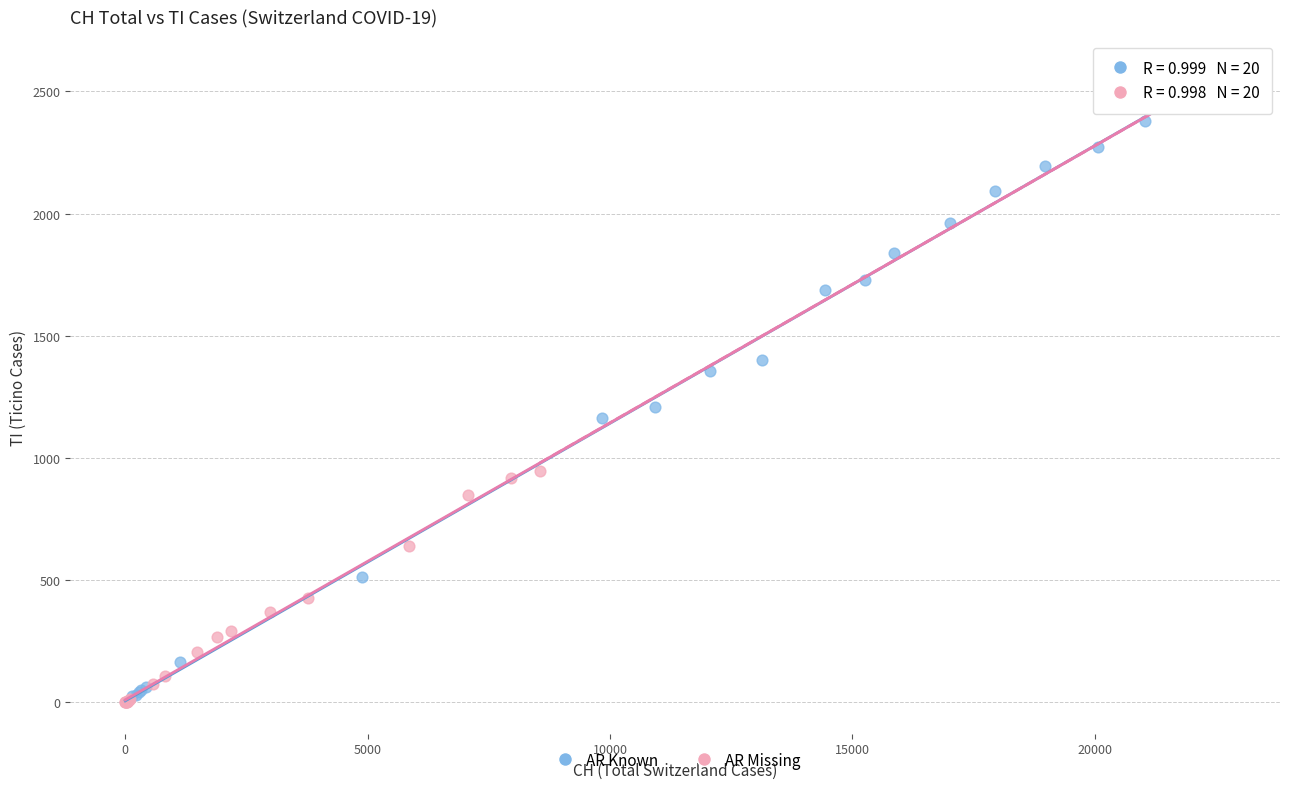

Which series contains the highest Y value?

AR Known